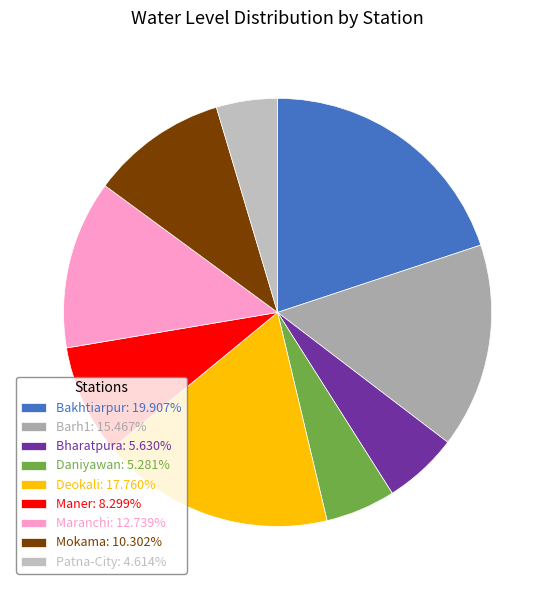

Is there a majority slice in this chart?

No